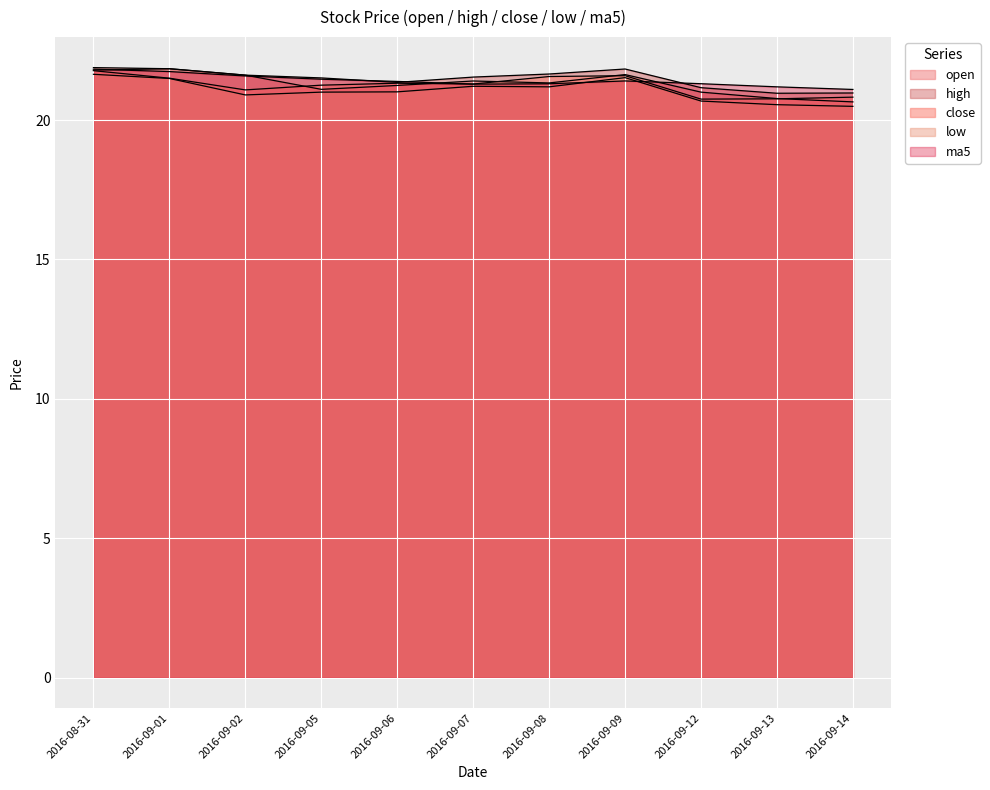

Which label corresponds to the smallest value in the chart?

2016-09-14